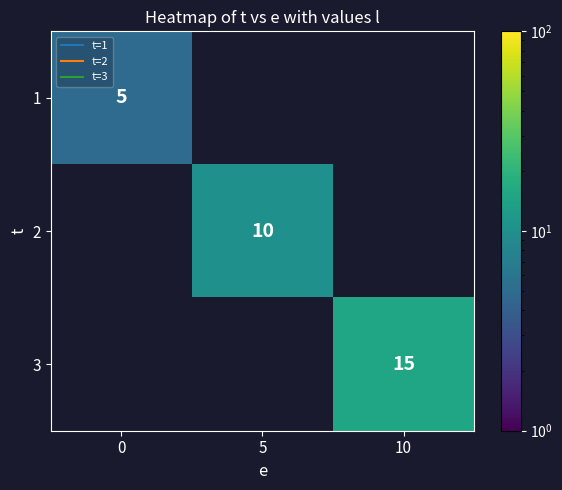

How many distinct data groups are displayed?

3